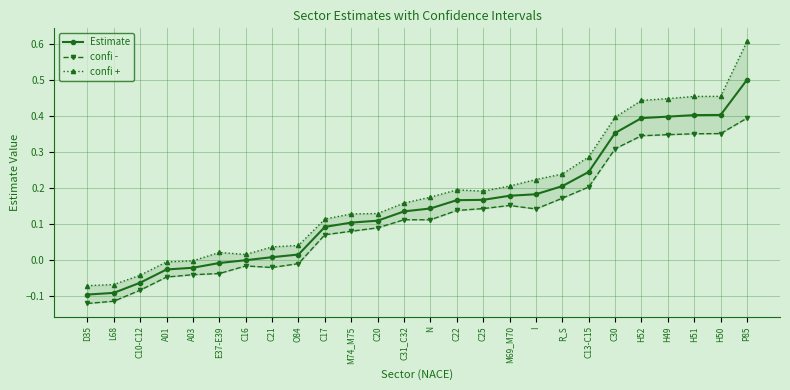

What is the label of the 26th point from the right?

D35